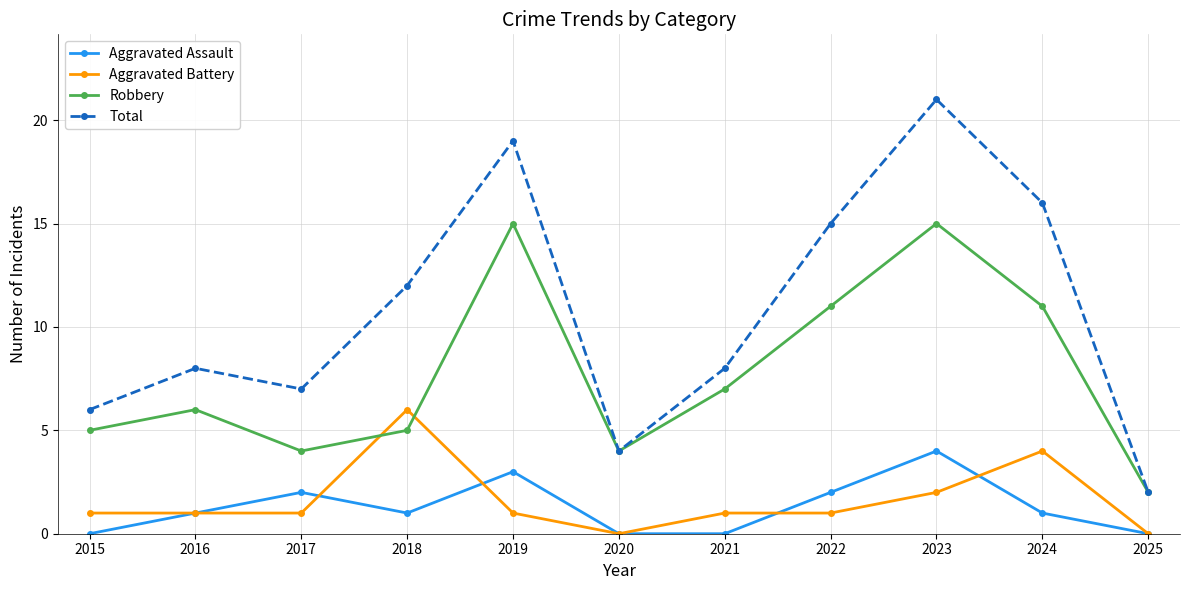

True or false: Aggravated Assault and Robbery cross at least once.

False